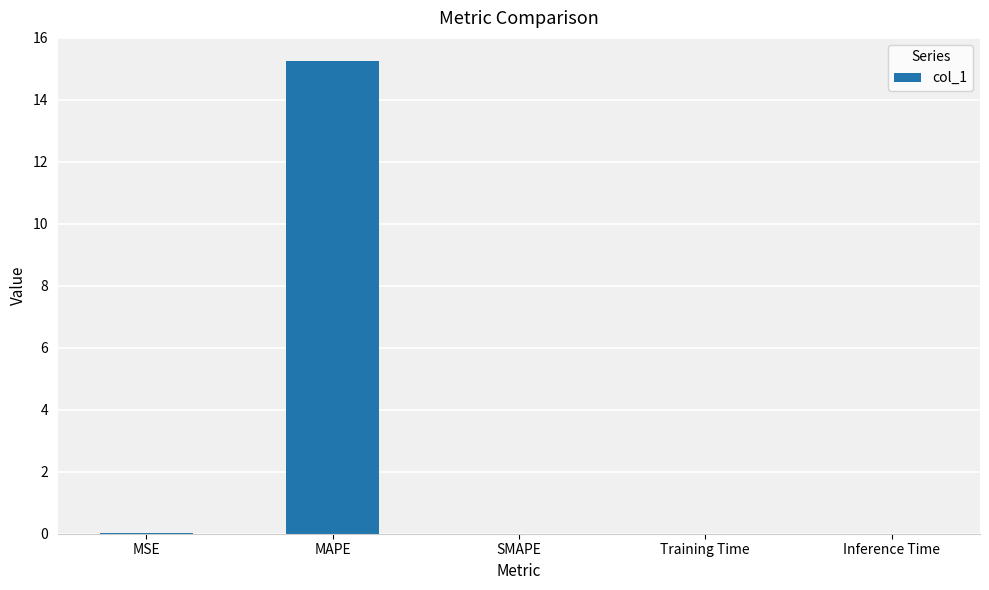

What is the maximum value shown in the chart?

15.2